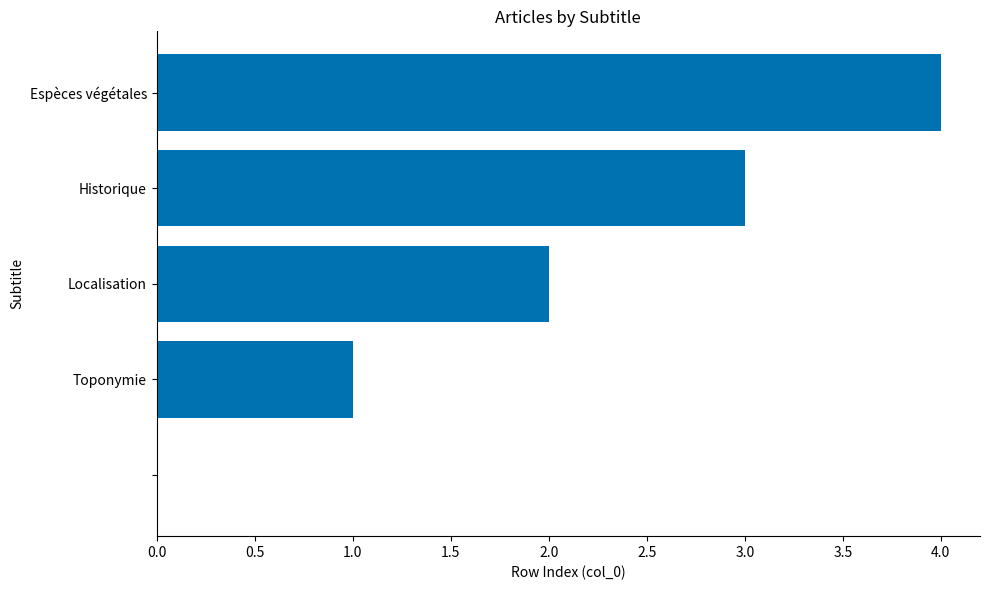

What is the sum of all values?

10